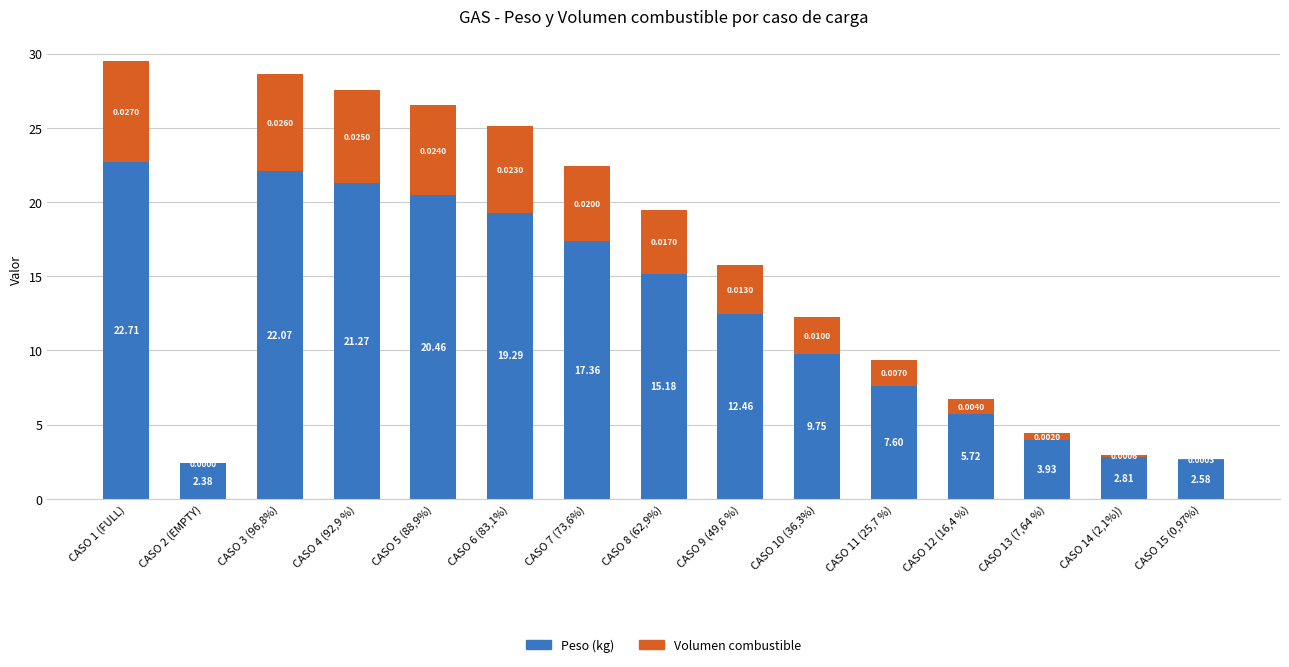

What is the total value across all series at CASO 1 (FULL)?

29.5